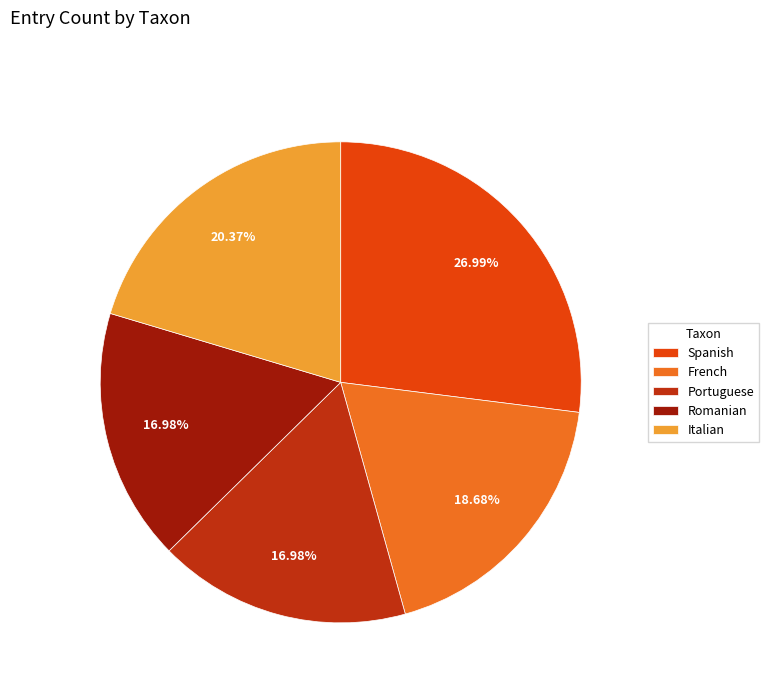

The Portuguese slice represents 17% of the pie. True or false?

True